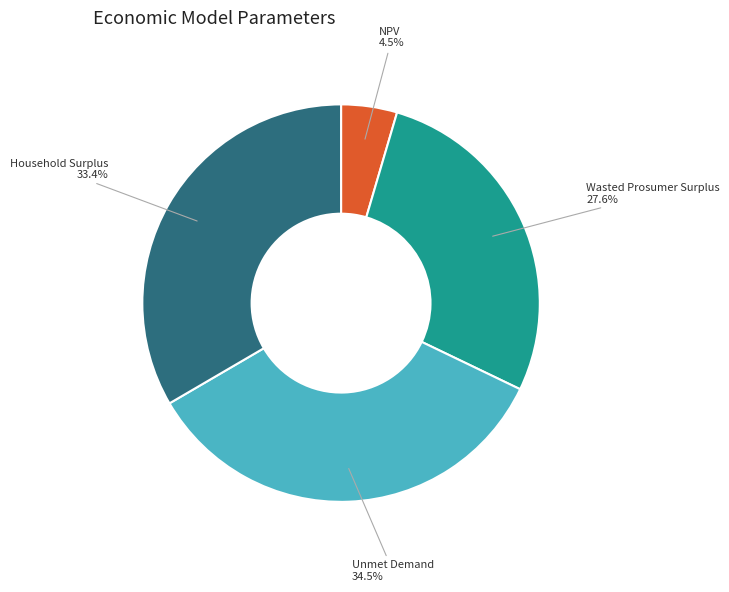

Is Household Surplus the majority of the pie?

No